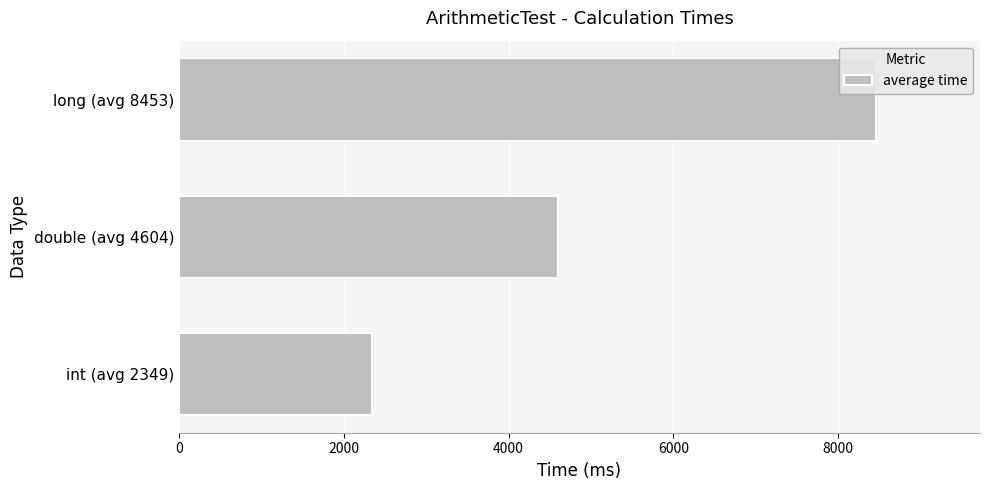

At which label is the value closest to 5401?

double (avg 4604)